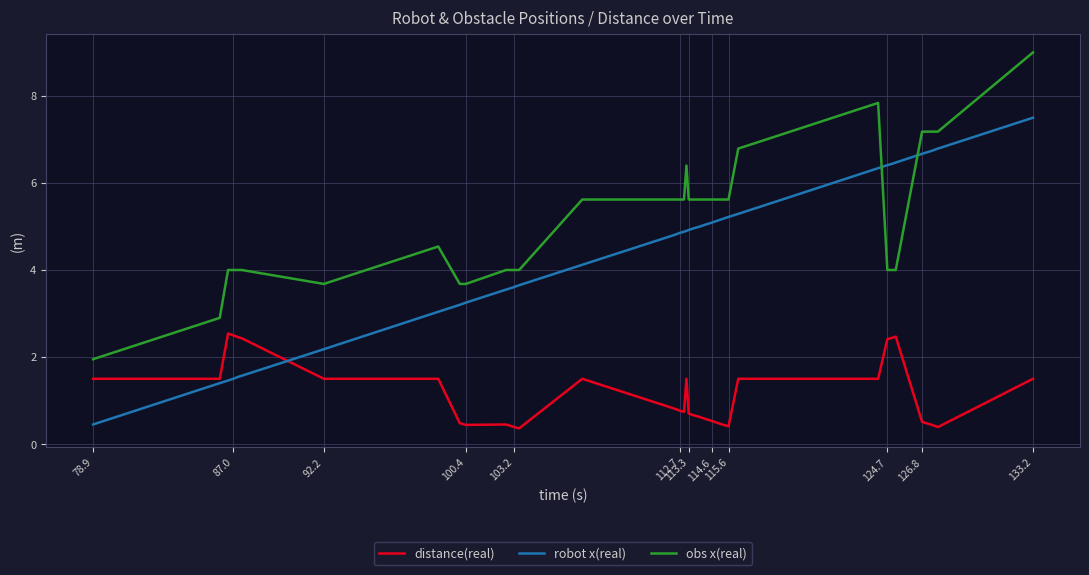

Count the number of data series in this chart.

3